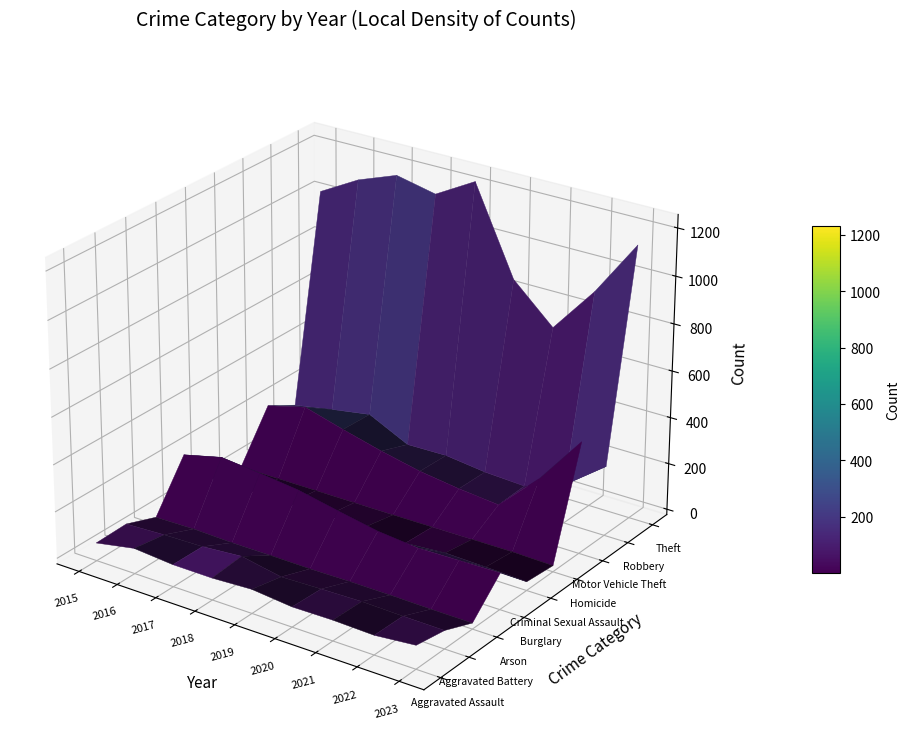

What is the lowest value of the Arson series?

2